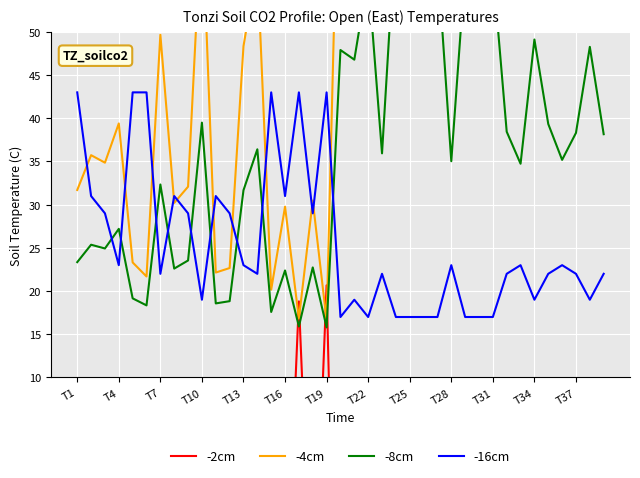

Which series has the largest range (max minus min)?

-4cm